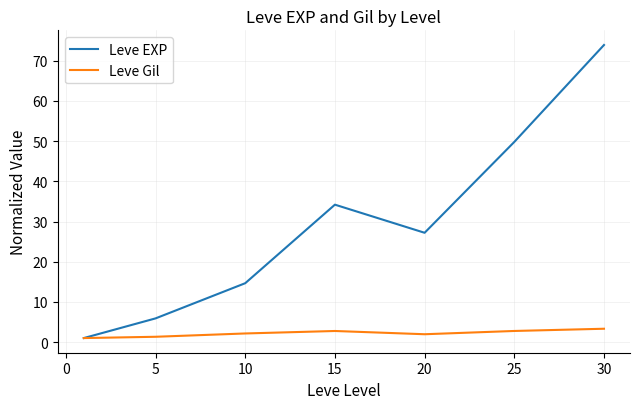

How many categories are shown in the chart?

7